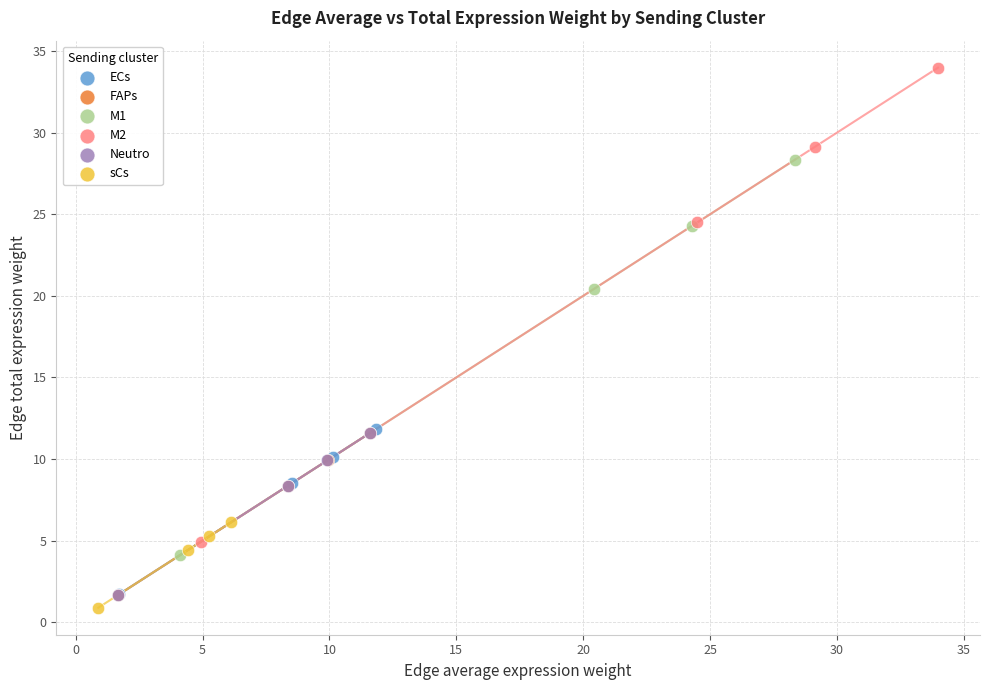

Which series has the widest spread of Y values?

M2